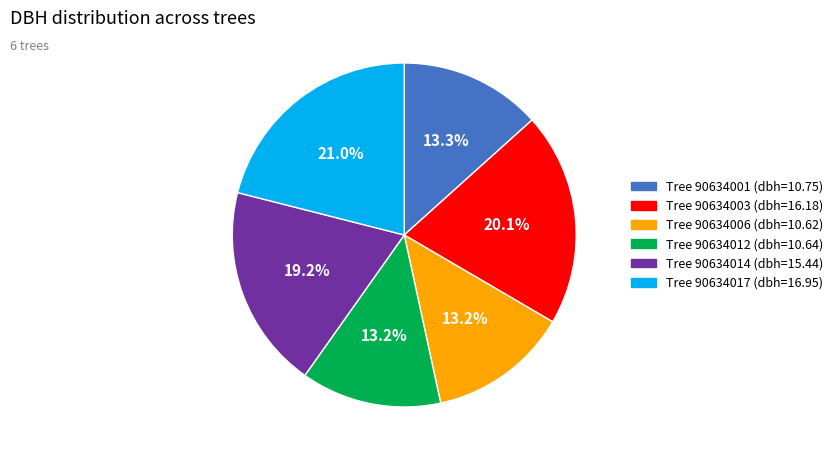

Is there any slice that represents more than half of the pie?

No